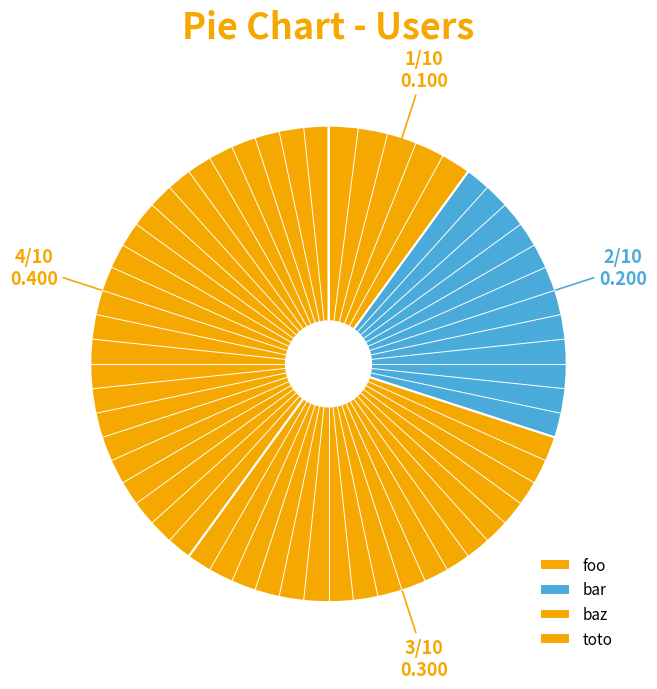

Which slice is the largest?

toto